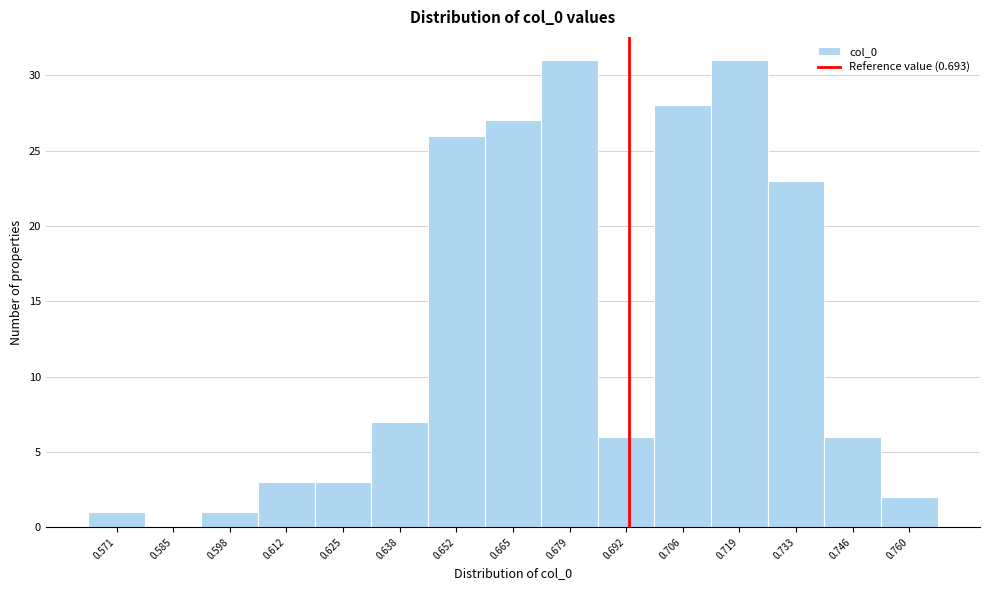

Reading left to right, transcribe this chart: for each bar, give the range it covers on the x-axis and its height. Neither the bar edges nor the heights are printed on the chart, so give them approximately, as read against the axes.

0.564 to 0.578: 1
0.578 to 0.592: 0
0.592 to 0.604: 1
0.604 to 0.618: 3
0.618 to 0.632: 3
0.632 to 0.646: 7
0.646 to 0.658: 26
0.658 to 0.672: 27
0.672 to 0.686: 31
0.686 to 0.700: 6
0.700 to 0.712: 28
0.712 to 0.726: 31
0.726 to 0.740: 23
0.740 to 0.752: 6
0.752 to 0.766: 2